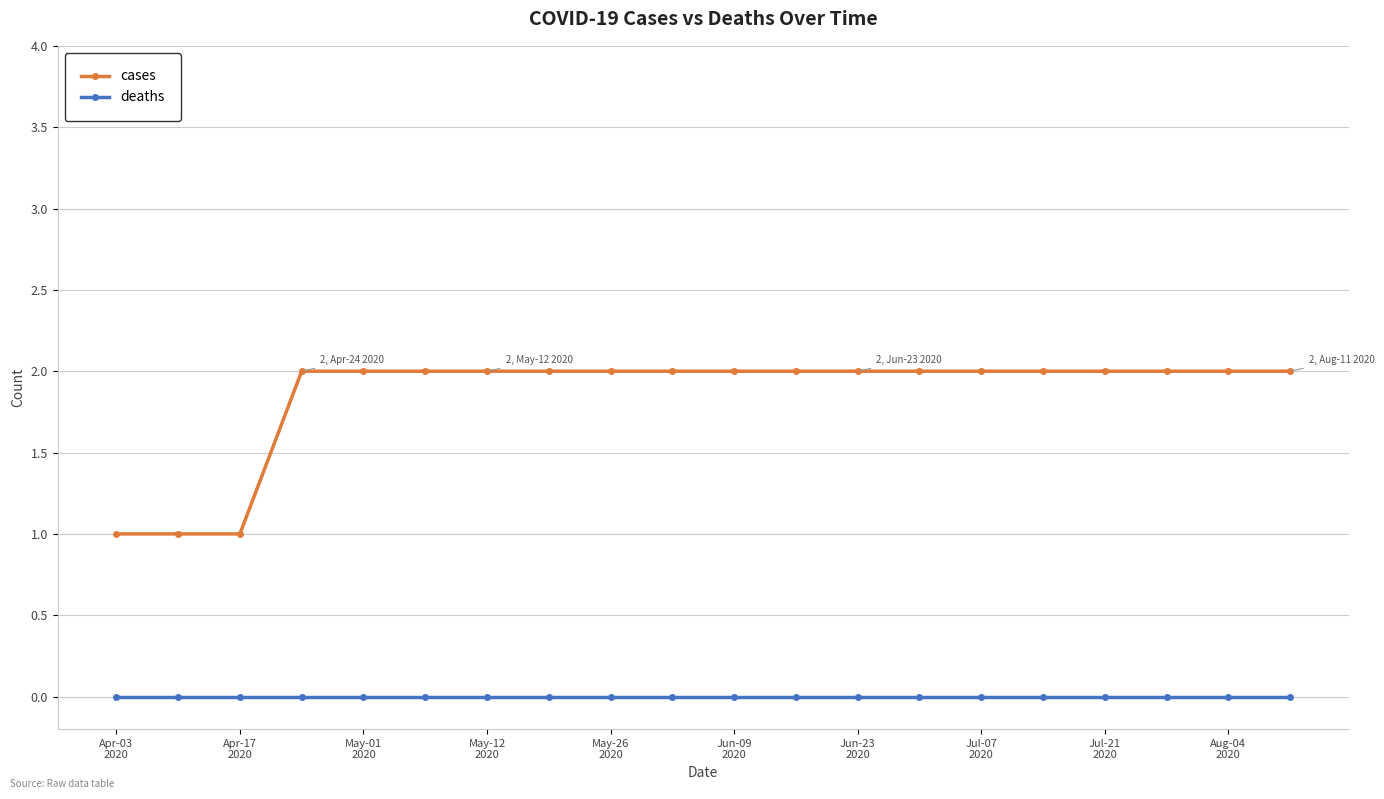

True or false: deaths and cases intersect in this chart.

False